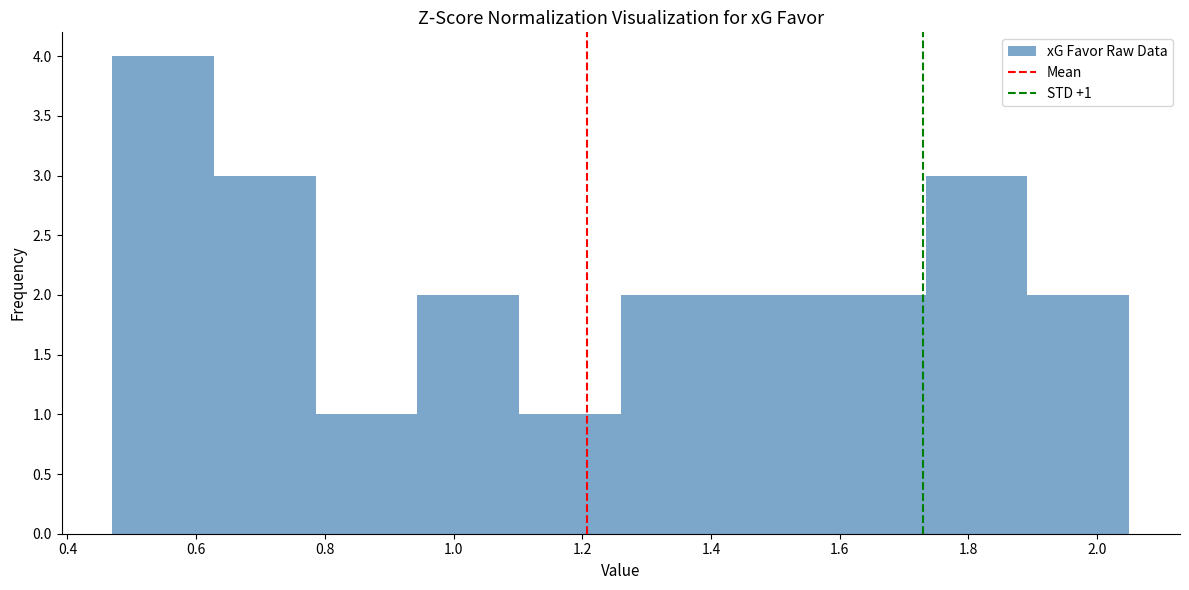

Over which range of the x-axis is the bar tallest?

0.470 to 0.628